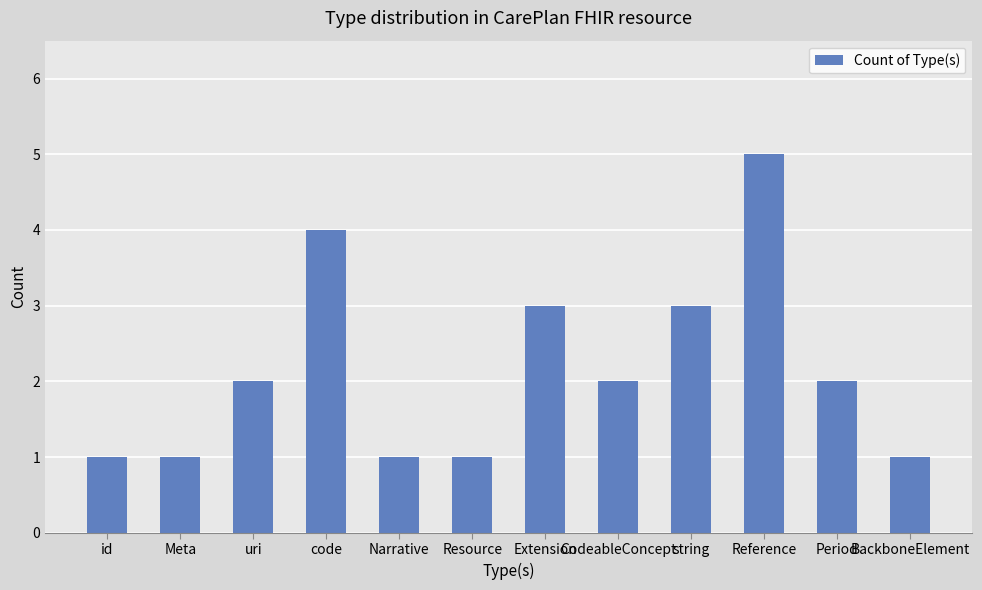

What is the label of the 6th bar from the right?

Extension